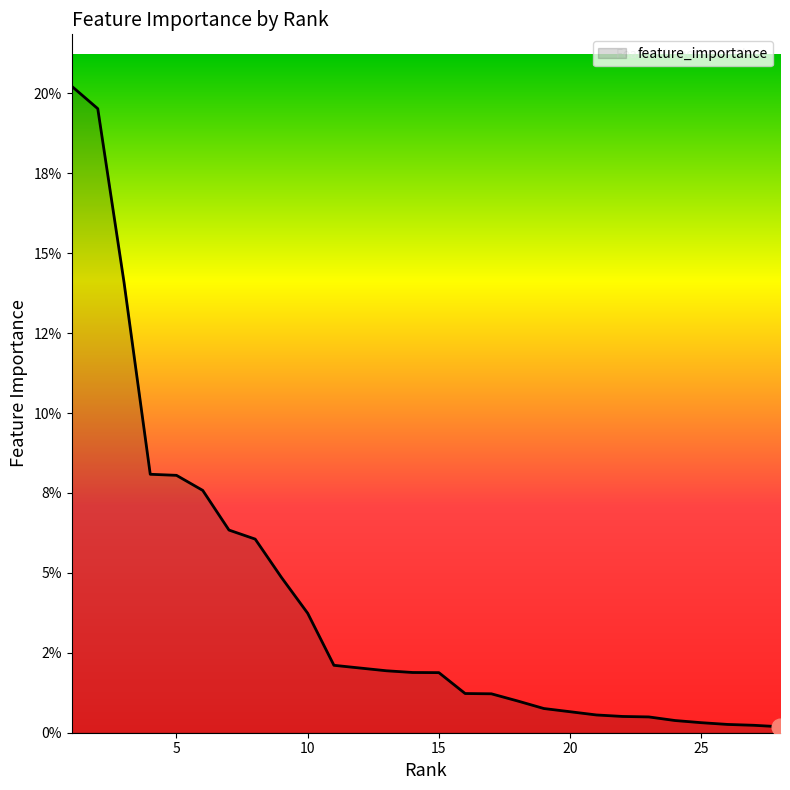

Does the chart have visible grid lines?

No